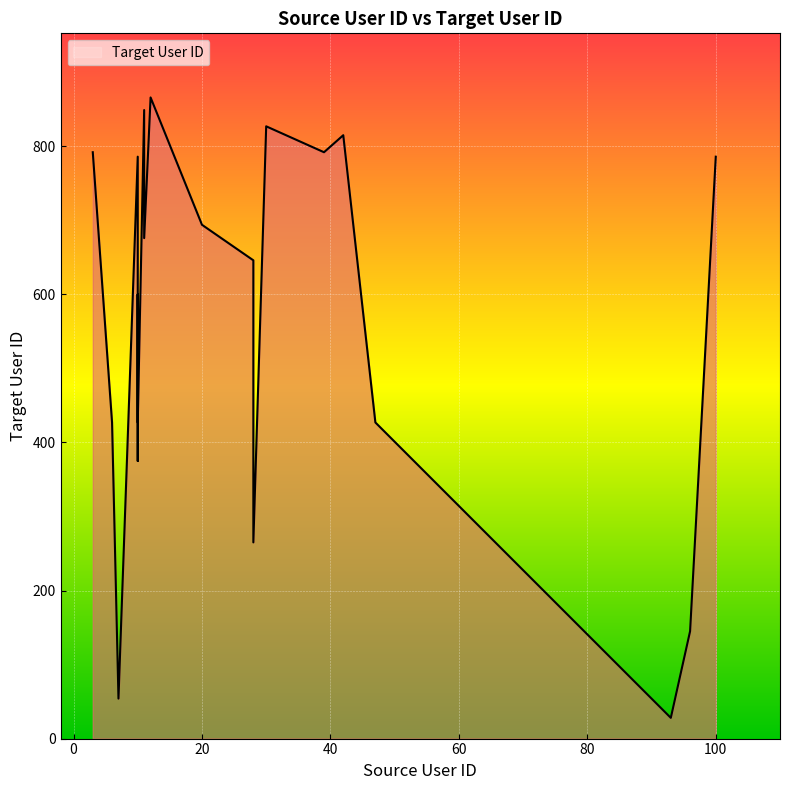

The chart shows a value of 866 at 12.0. True or false?

True